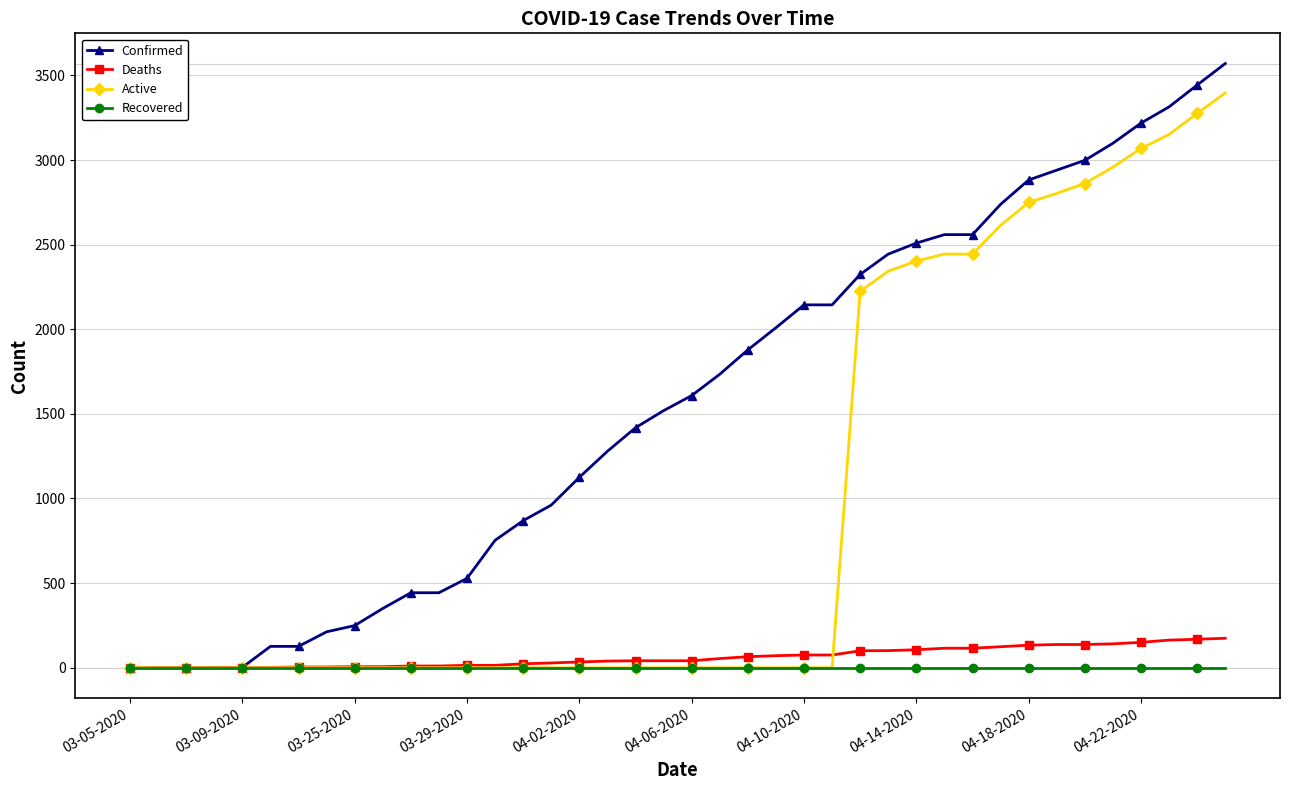

How many categories are shown in the chart?

40